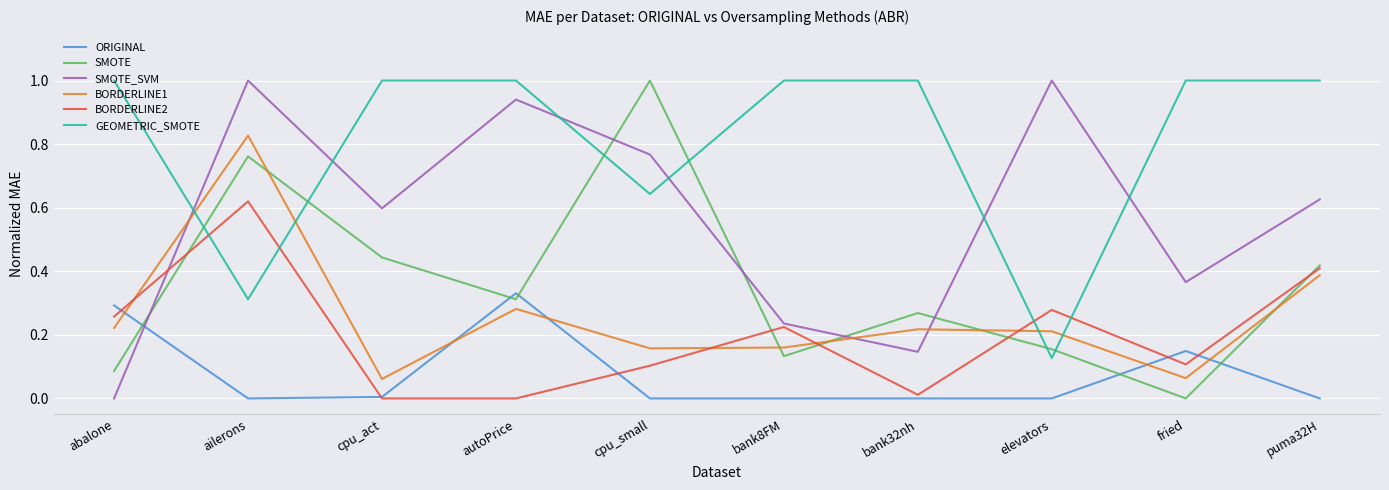

Where is SMOTE nearest to the value 0?

fried